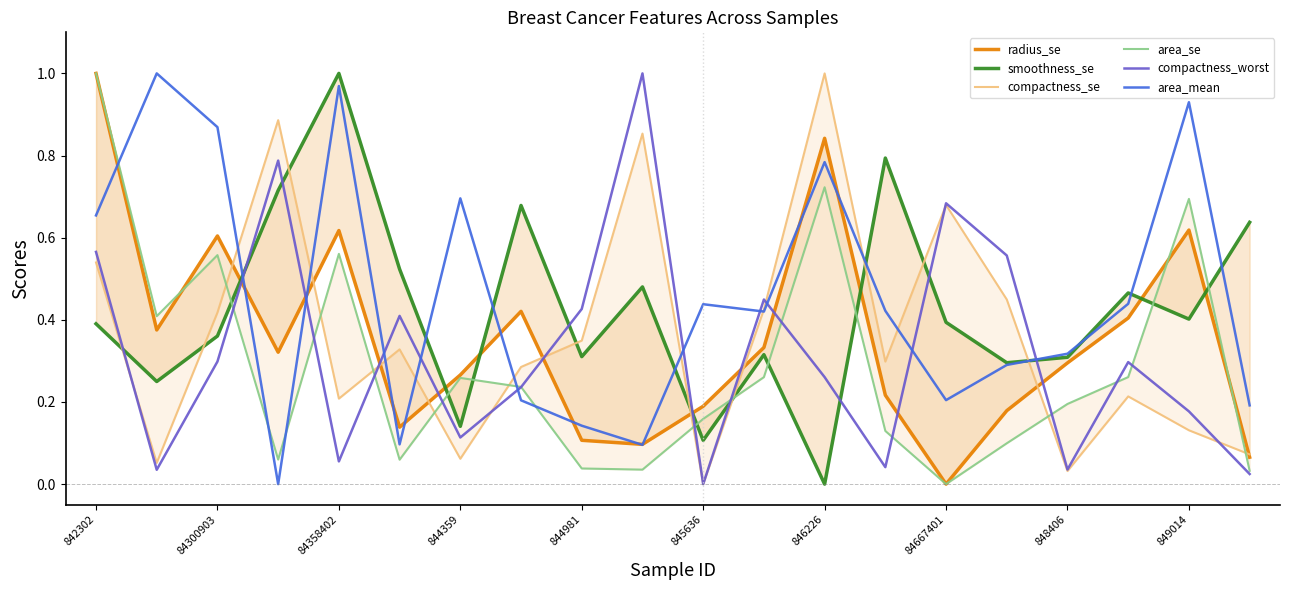

What is the value of the smoothness_se point at the 1st from the left?

0.4